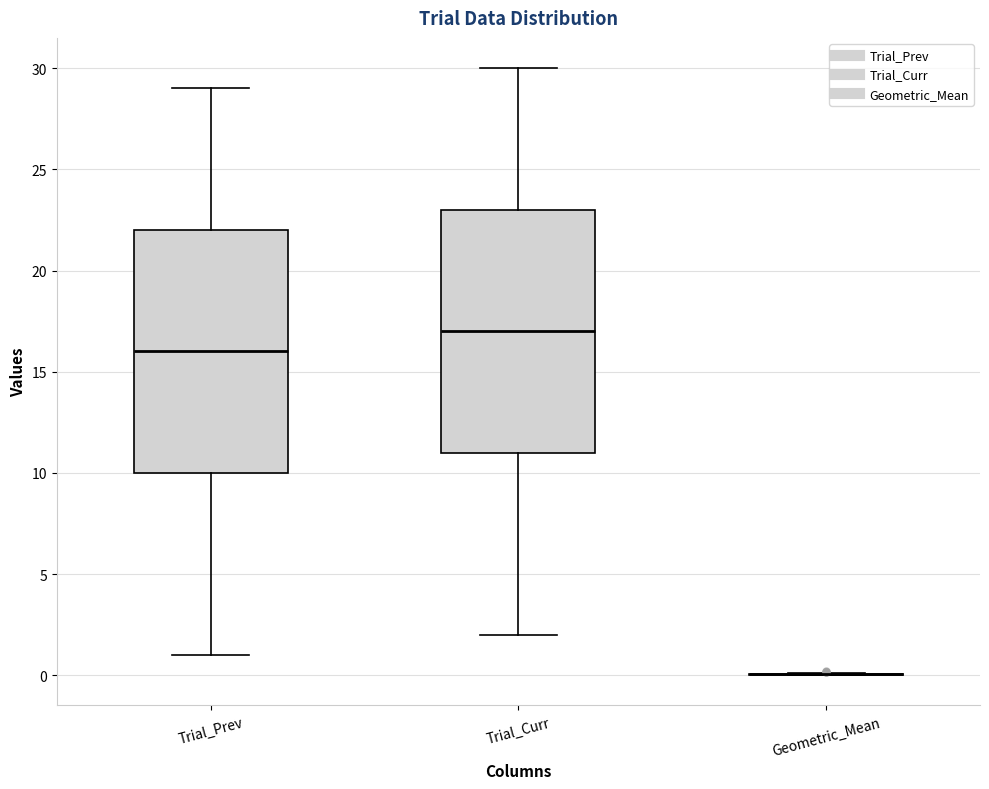

Reading left to right, transcribe this box plot: for each box, give where its median line is, the range the box spans, and where its two whiskers end, as read against the y-axis. The values are not printed on the chart, so give them approximately, as read against the axis.

Trial_Prev: median 16, box 10 to 22, whiskers 1 to 29
Trial_Curr: median 17, box 11 to 23, whiskers 2 to 30
Geometric_Mean: box collapsed to a line at 0, whiskers 0 to 0